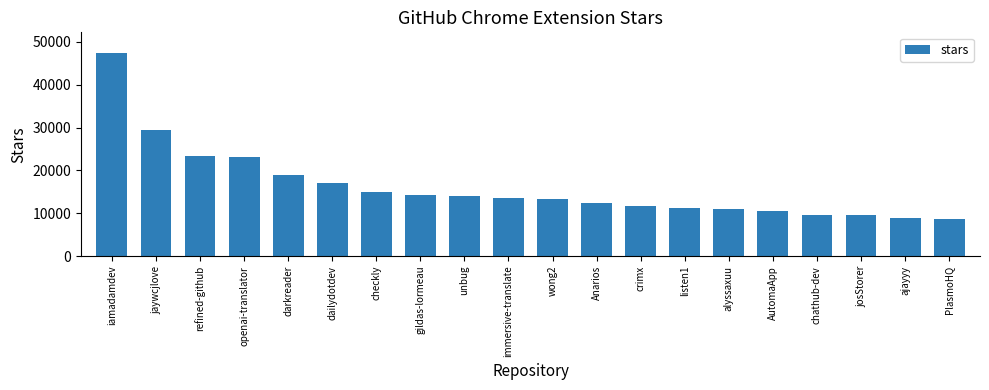

What is the minimum value shown in the chart?

8700